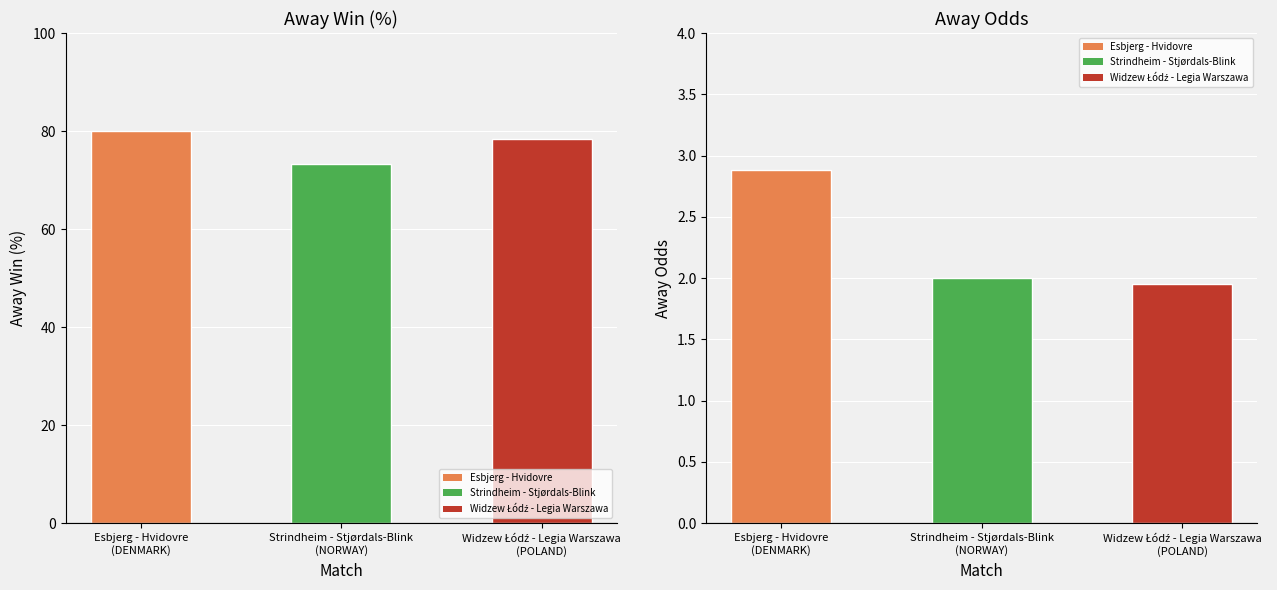

Are the bars horizontal?

No